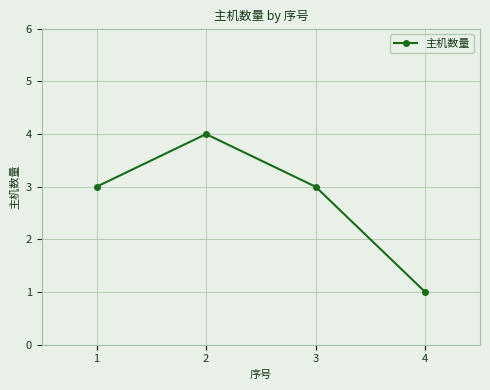

Approximately how many times larger is the value at 1 compared to 4?

3.0